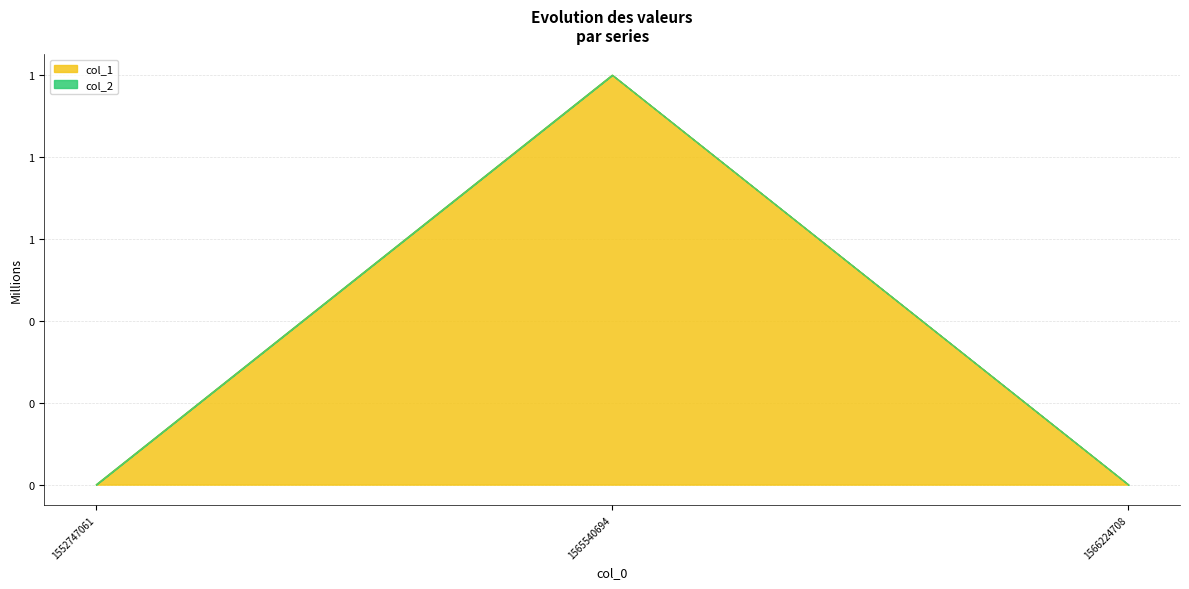

List the labels in order of value, largest first.

1565540694, 1552747061, 1566224708